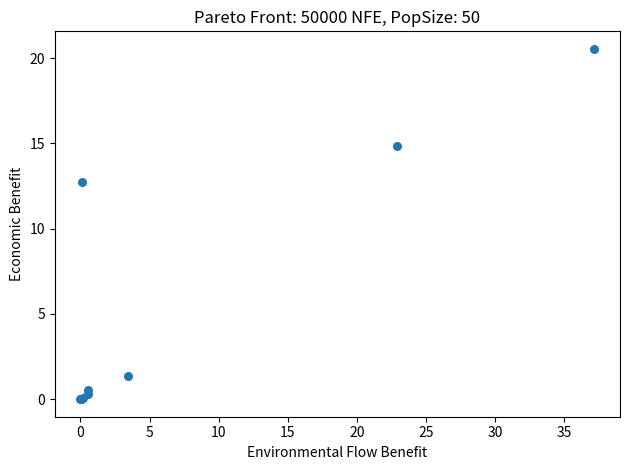

What Y value in the scatter plot is closest to 10?

12.8